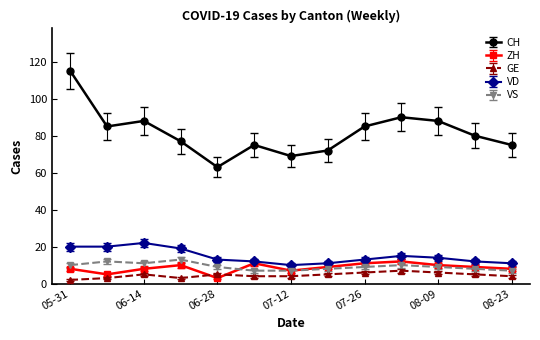

True or false: ZH has more than 2 interior local peaks.

True